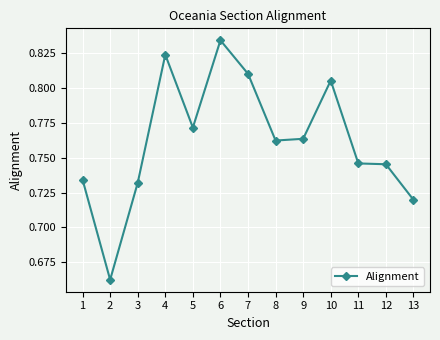

How many lines are shown in the chart?

1